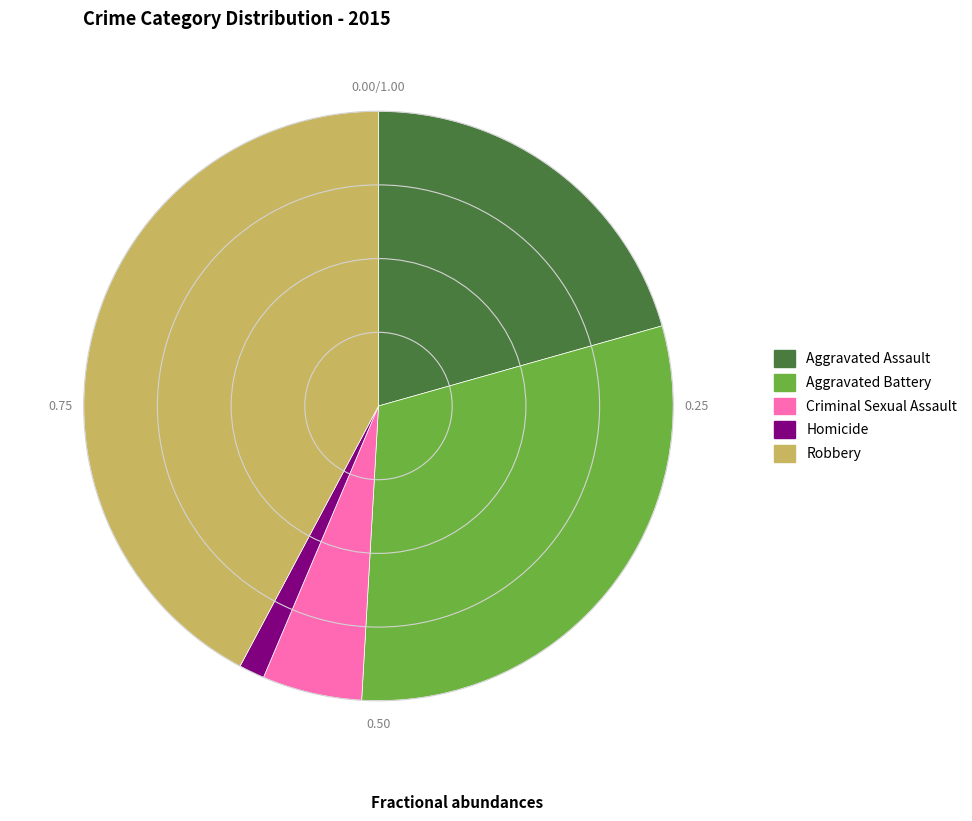

Approximately how many times larger is the value at Criminal Sexual Assault compared to Aggravated Assault?

0.3